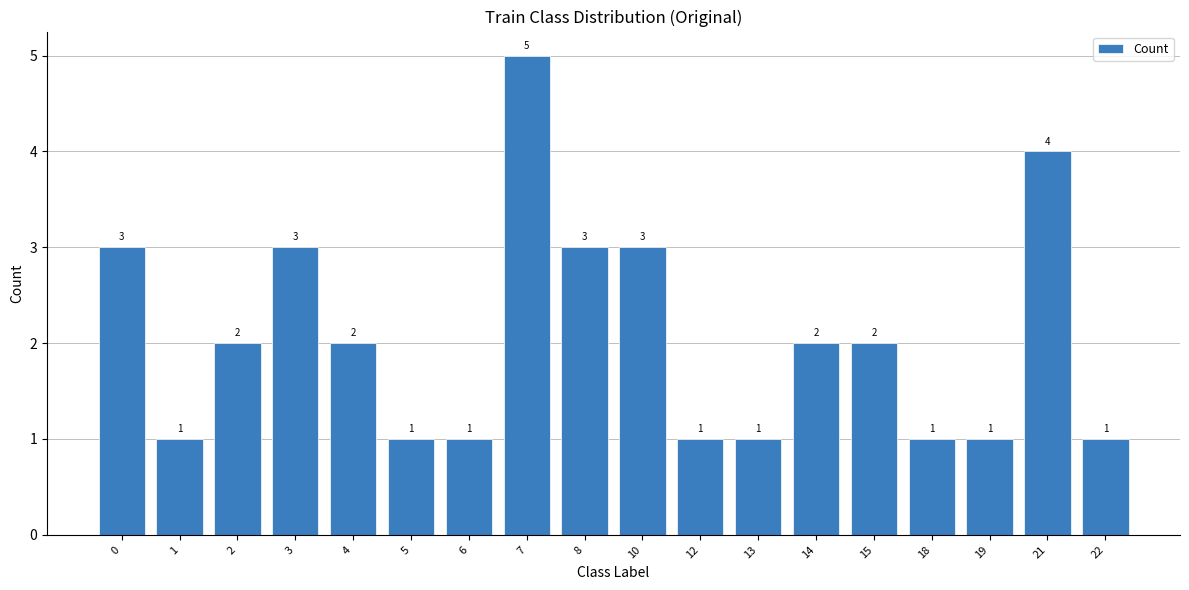

Approximately how many times larger is the value at 5 compared to 12?

1.0